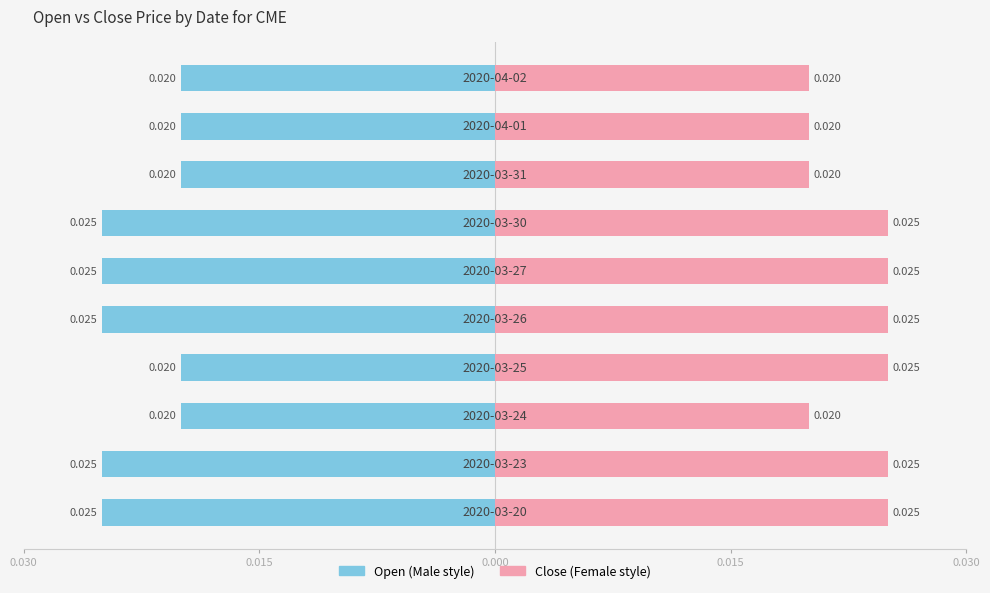

Rank the series at 6 from lowest to highest value.

open, close